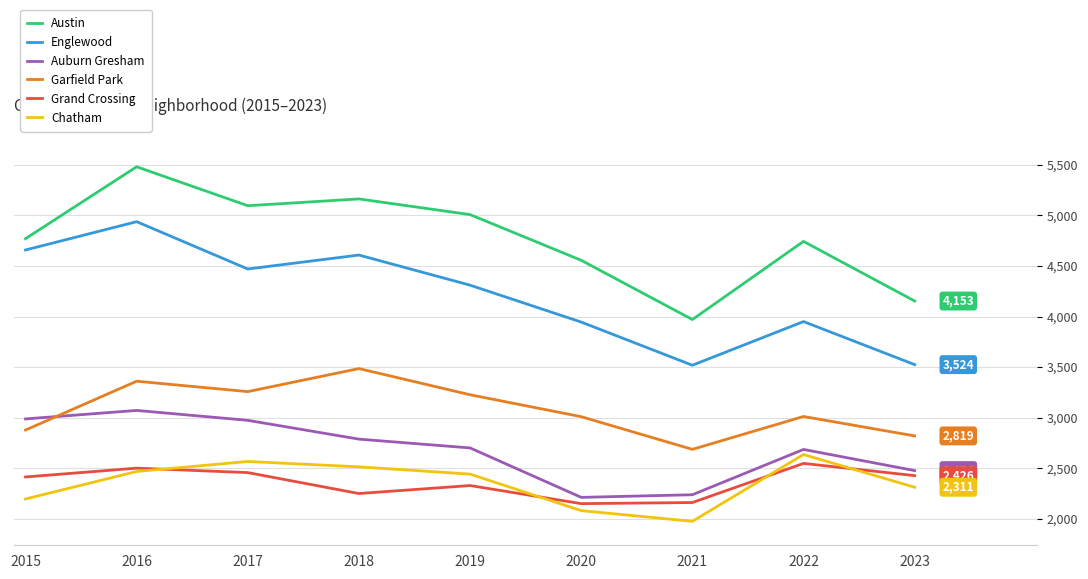

Where is the first local maximum for Englewood?

2016